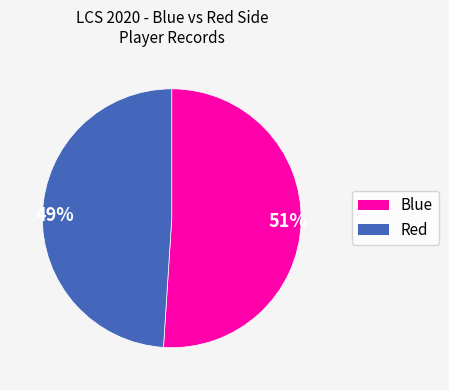

Combined, do 49% and 51% account for over 50%?

Yes